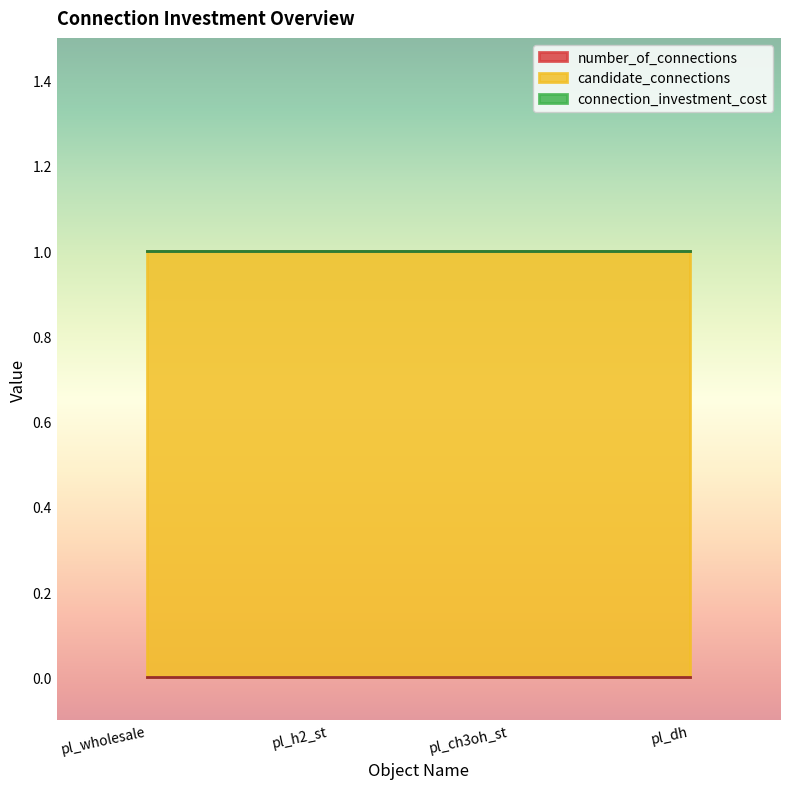

True or false: connection_investment_cost and candidate_connections intersect in this chart.

False